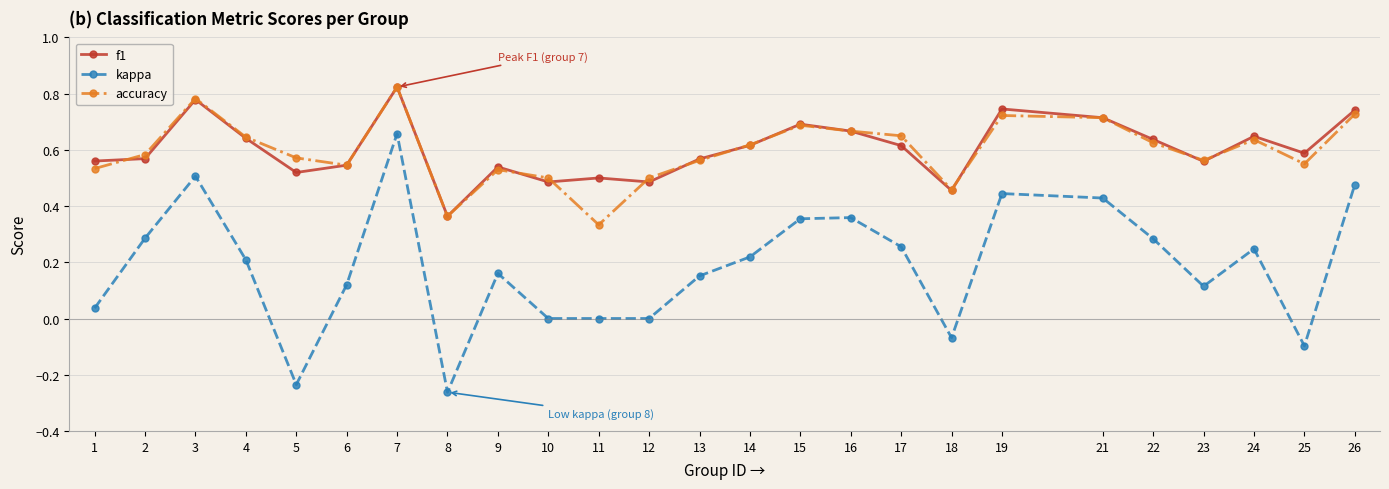

The kappa series shows -0.2 at 25. True or false?

False